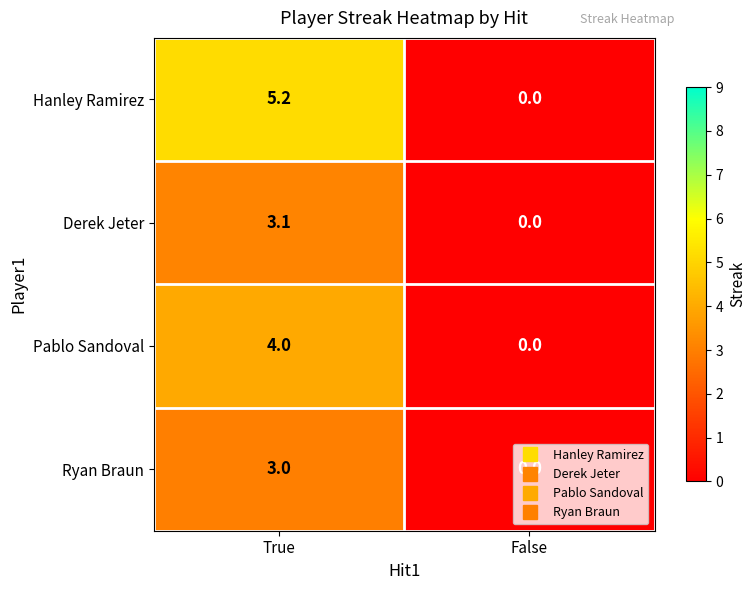

The Pablo Sandoval series shows -1.4 at False. True or false?

False